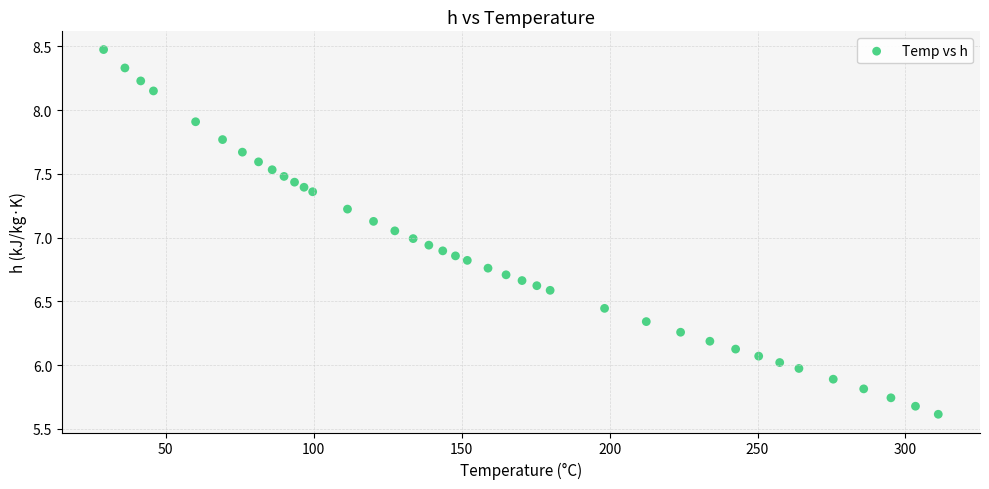

What is the range of Y values (max minus min)?

2.9